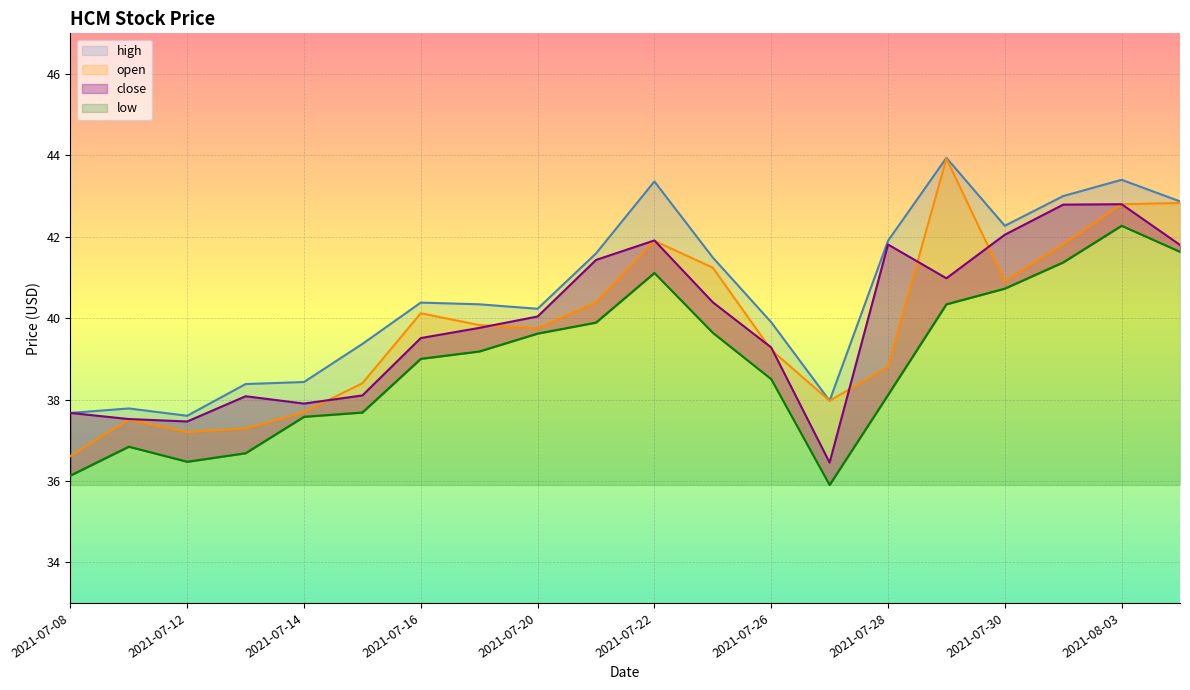

Where is the first local minimum for close?

2021-07-12